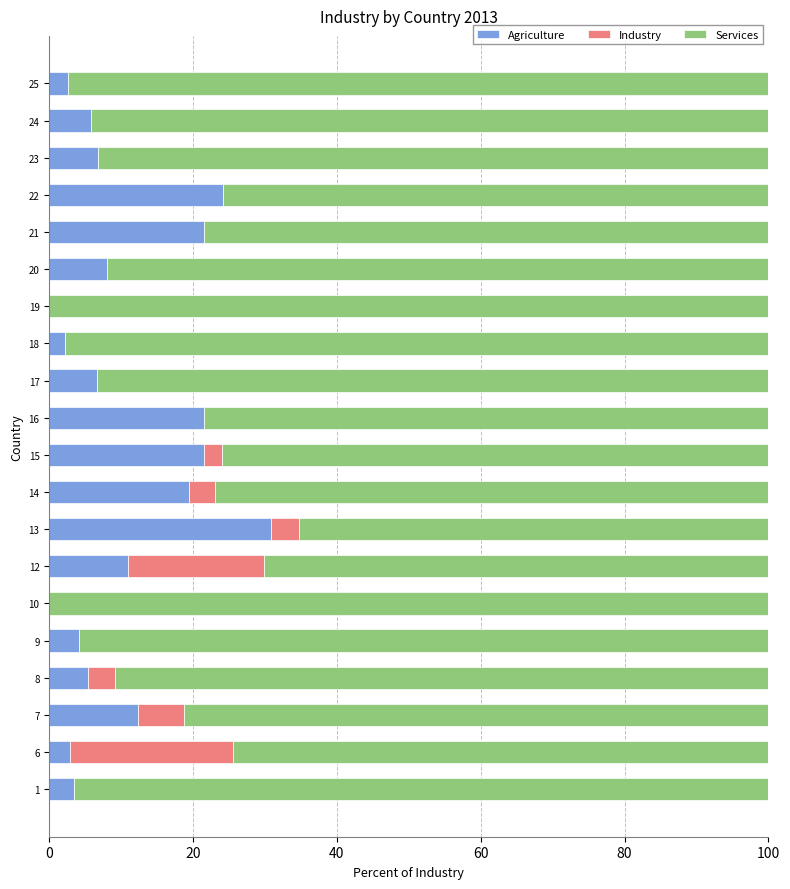

At which label does Agriculture reach its peak?

13